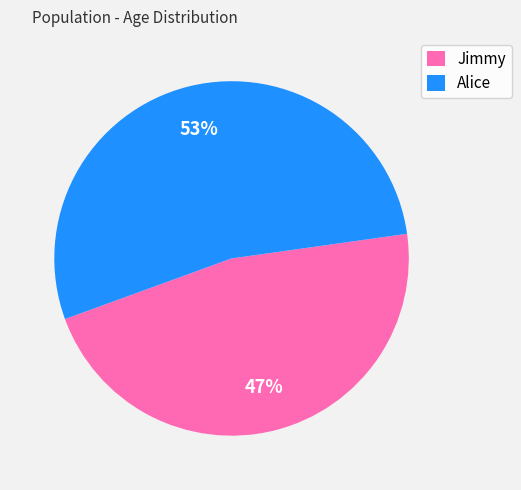

Combined, do Jimmy and Alice account for over 50%?

Yes